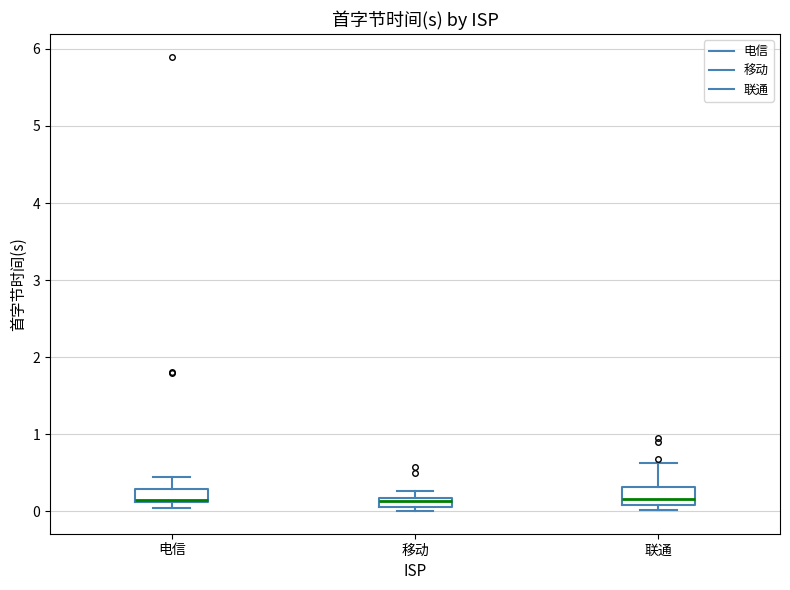

Where does the median line of the box for 联通 sit on the y-axis? The values are not printed on the chart, so give them approximately, as read against the axis.

0.2